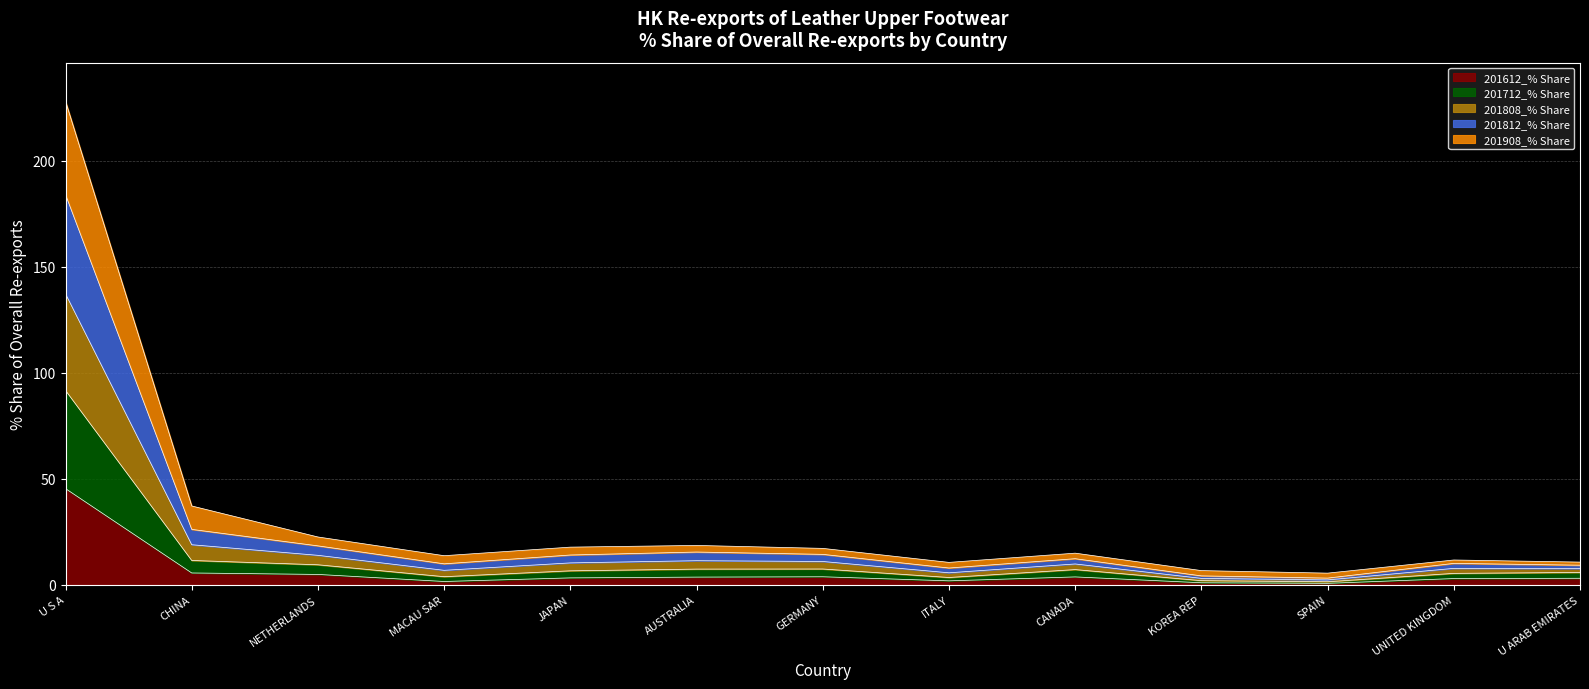

Which series has the largest total across all categories?

201808_% Share